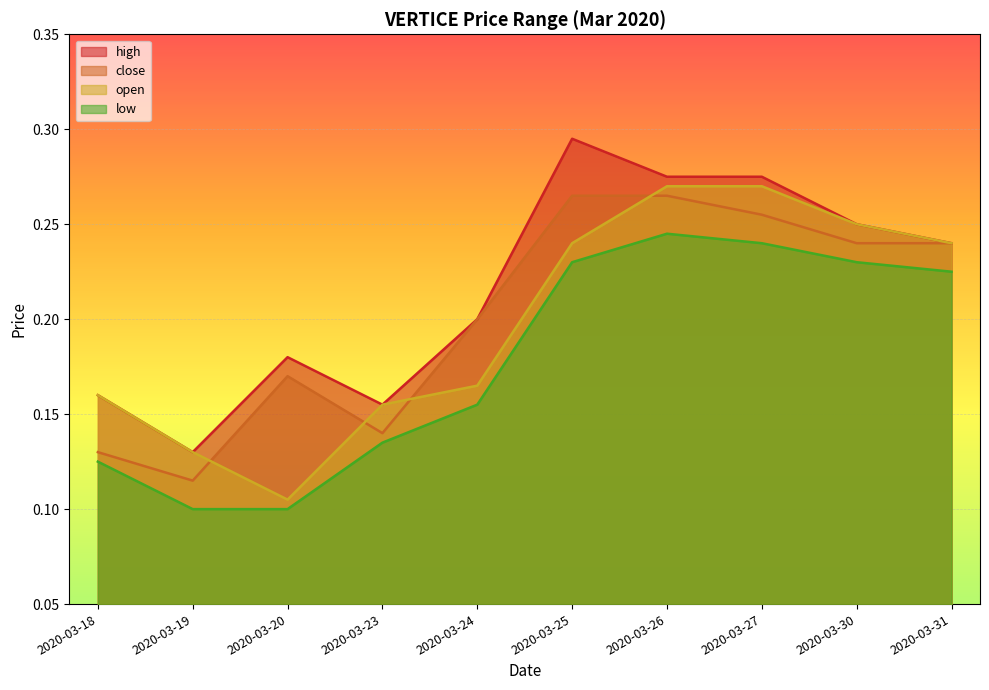

What is the value of the high point at the 1st from the left?

0.2